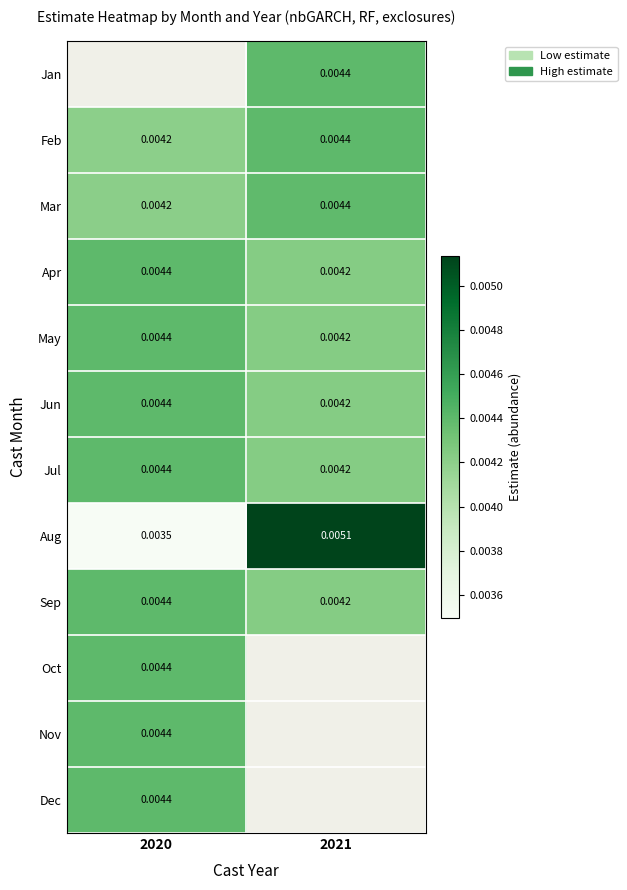

The value of Mar at 2021 is 0.0. True or false?

False